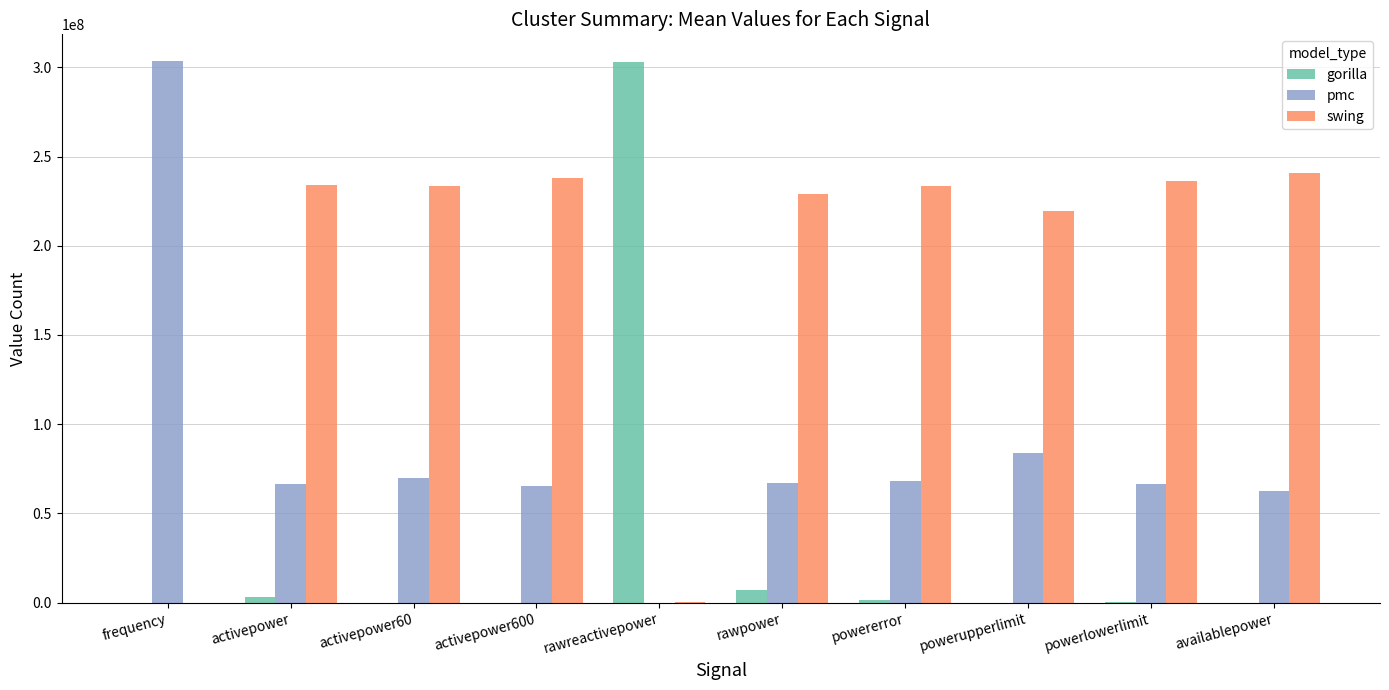

Which series changed the most between rawreactivepower and powererror?

gorilla